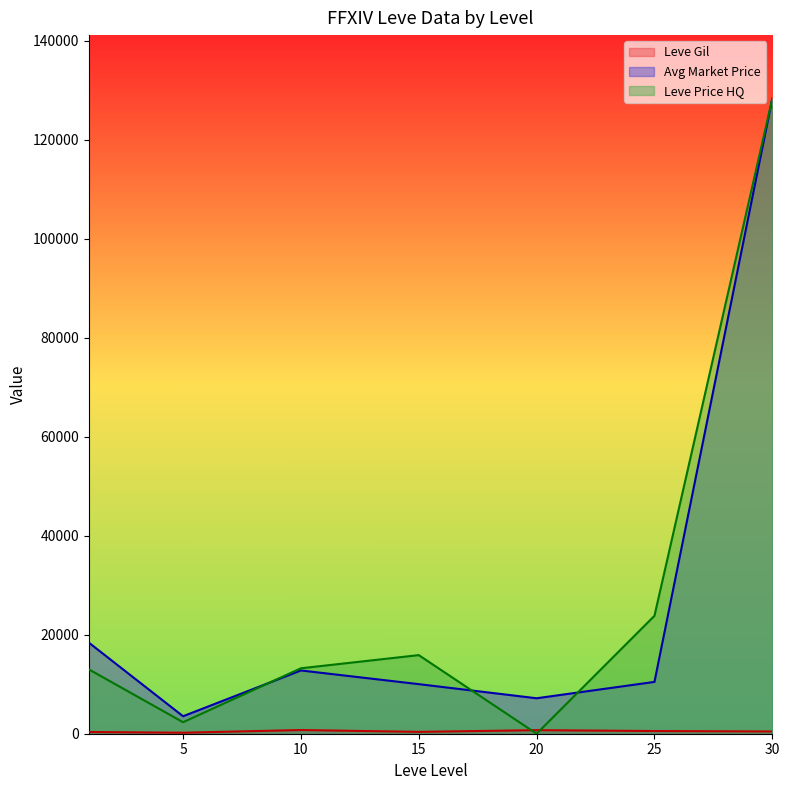

Is the value of Leve Price HQ at 15 greater than the value of Avg Market Price at 25?

Yes